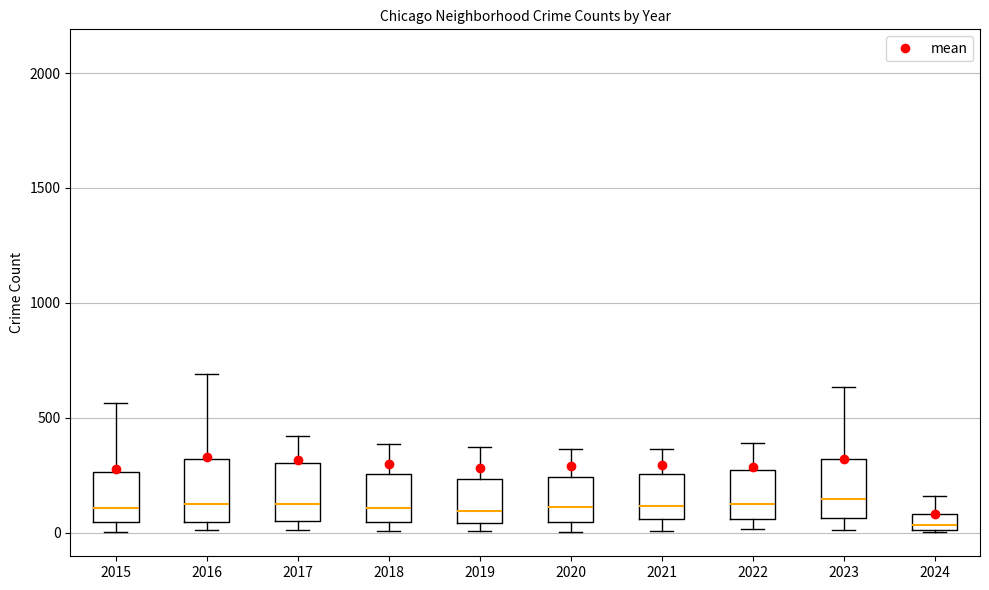

Where is the upper edge of the box at x = 2017 on the y-axis? The values are not printed on the chart, so give them approximately, as read against the axis.

300